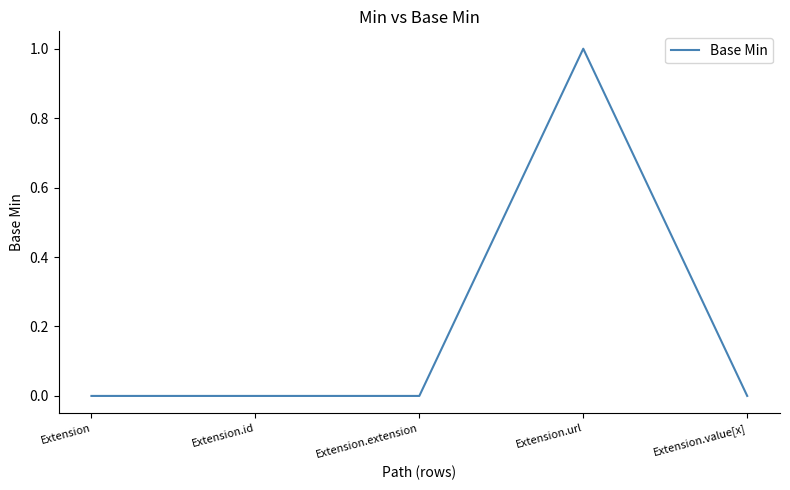

Reading left to right, extract all data points from this chart.

Extension=0	Extension.id=0	Extension.extension=0	Extension.url=1	Extension.value[x]=0